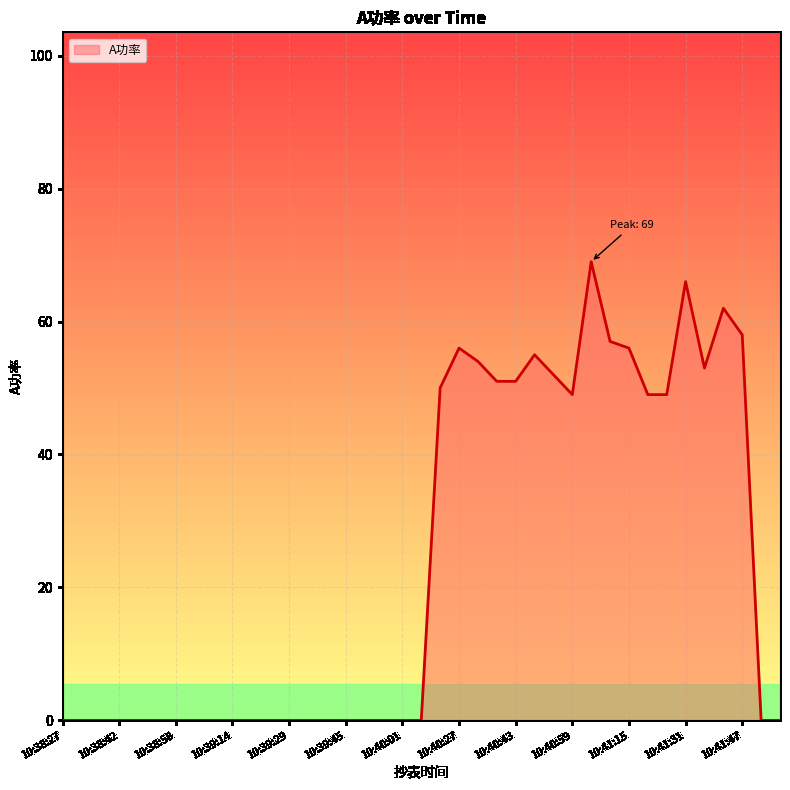

What is the greatest value displayed?

69